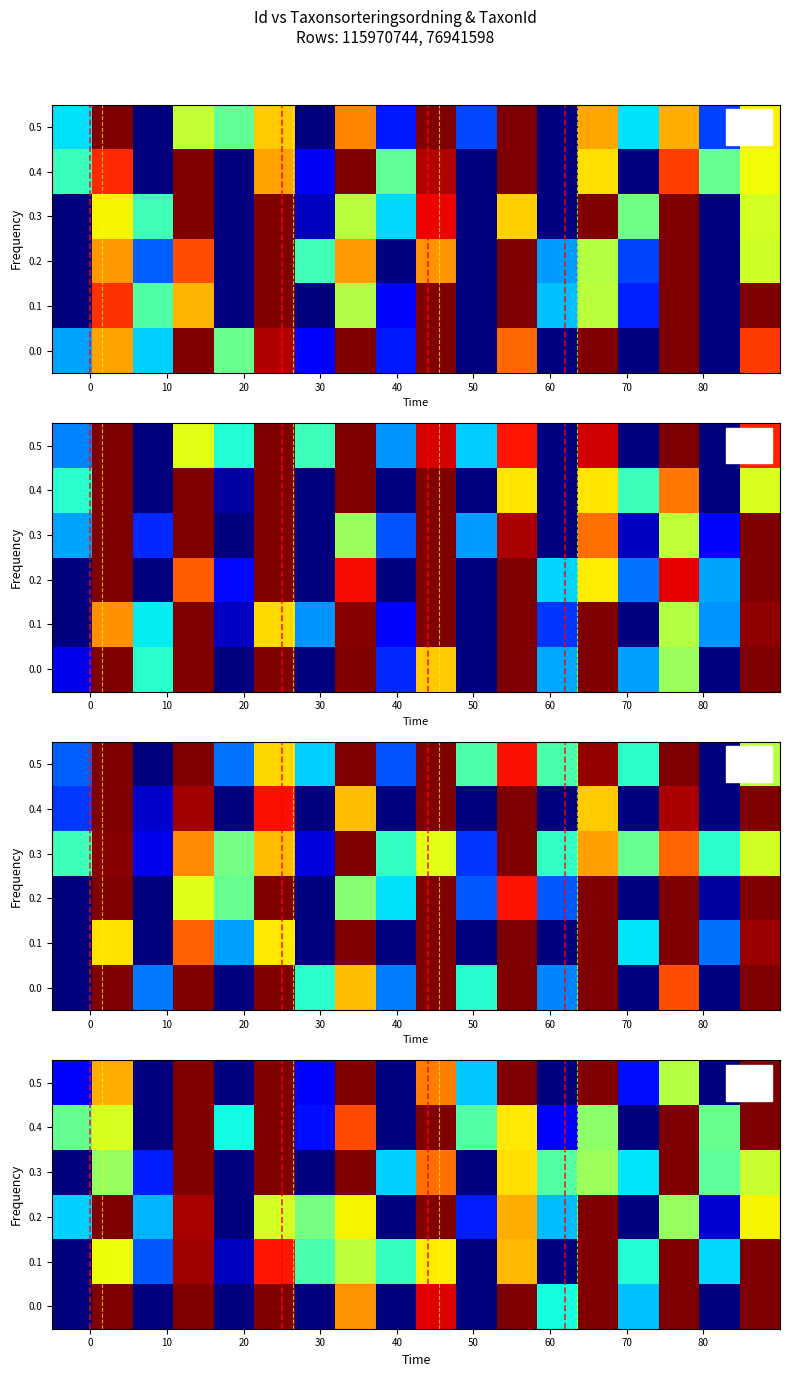

At how many categories does at least one series exceed 0?

18